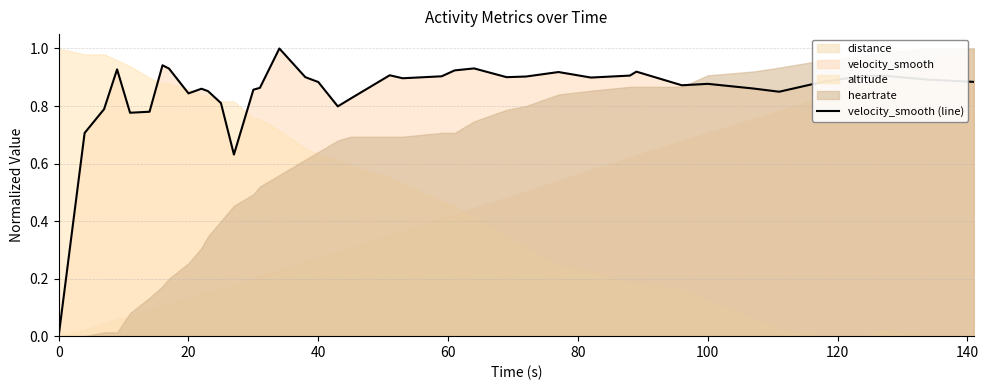

What is the highest value of the velocity_smooth (line) series?

1.0